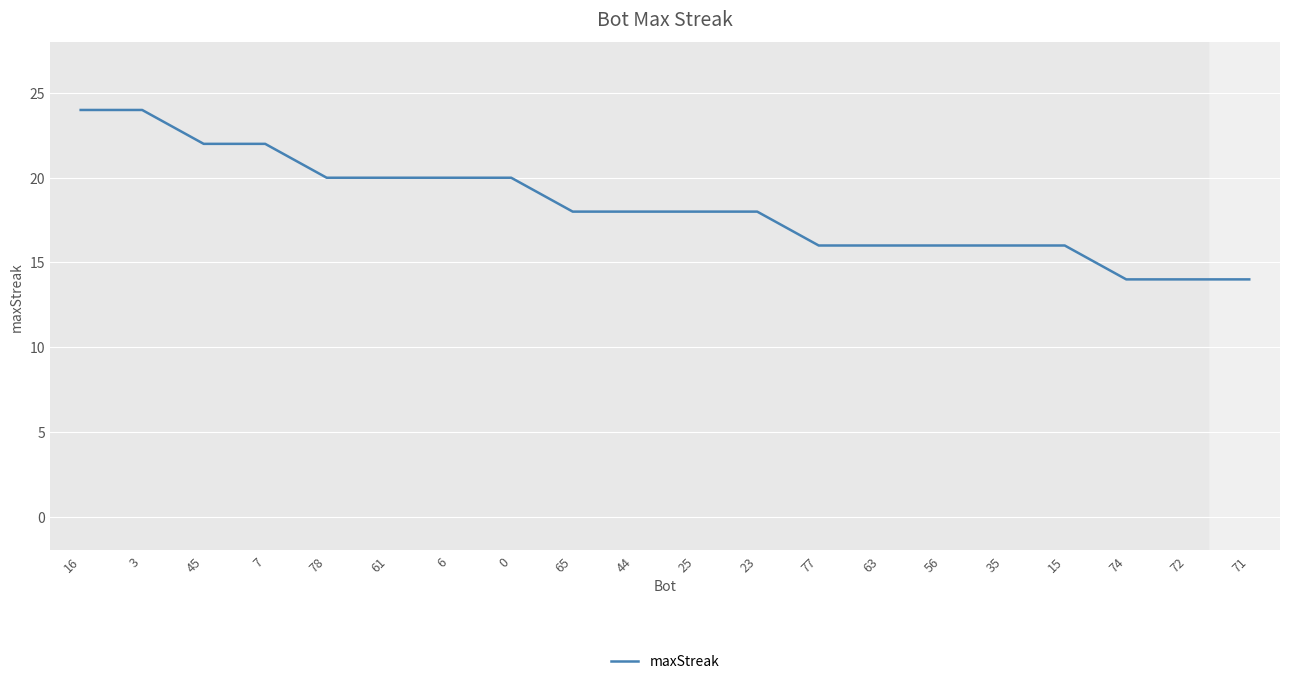

How many categories are shown in the chart?

20